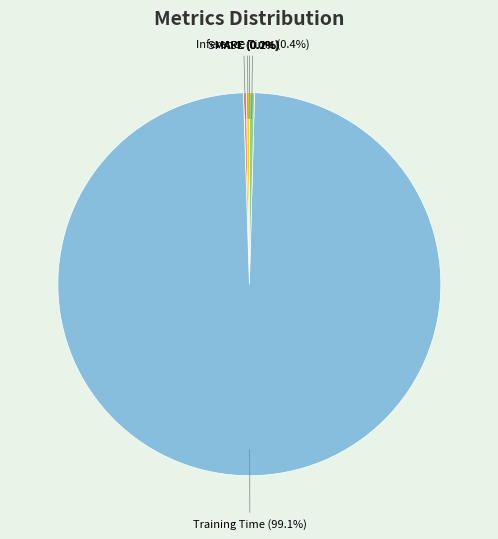

Which category has the biggest portion of the pie?

Training Time